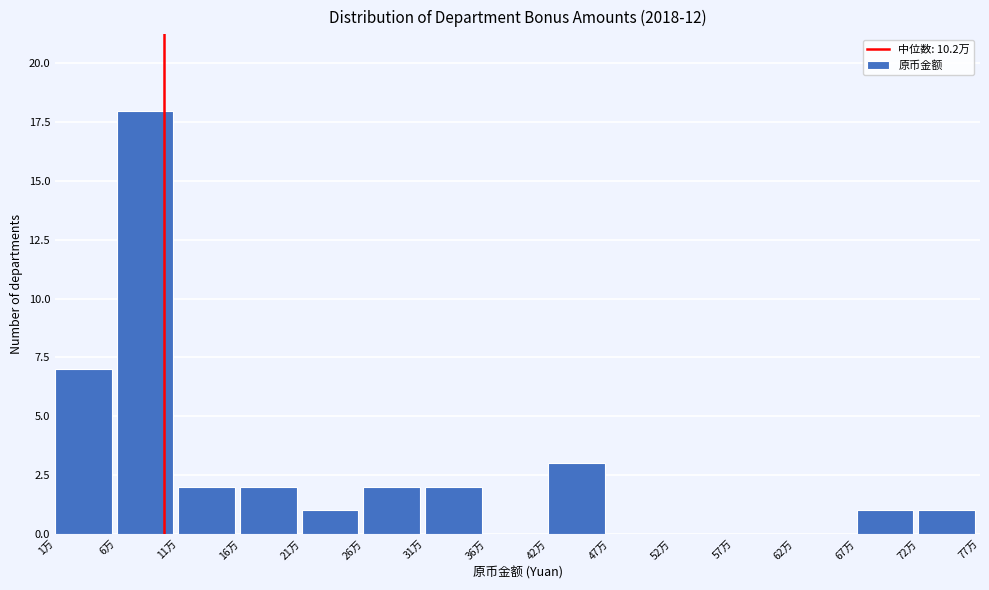

Reading left to right, list all the values displayed in this chart.

1万=7	6万=18	11万=2	16万=2	21万=1	26万=2	31万=2	36万=0	42万=3	47万=0	52万=0	57万=0	62万=0	67万=1	72万=1